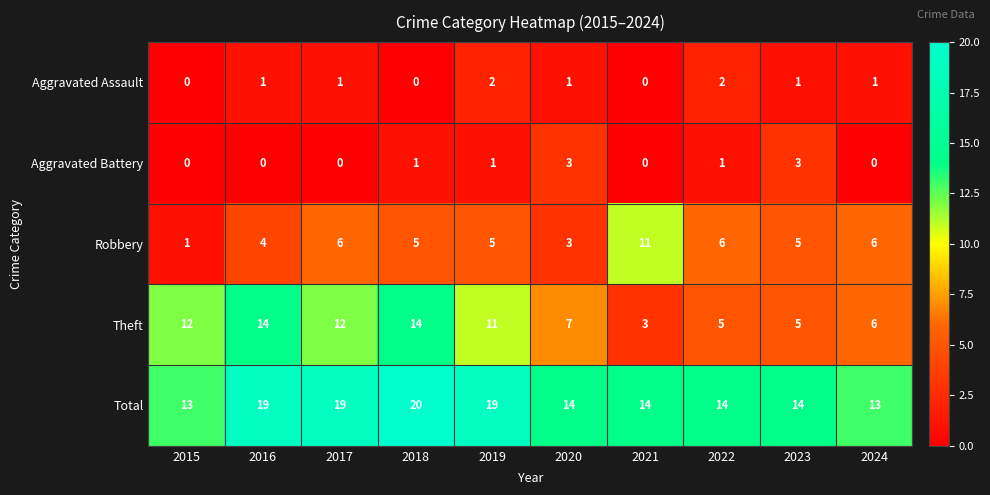

Where does the Theft series first go above 11?

2015